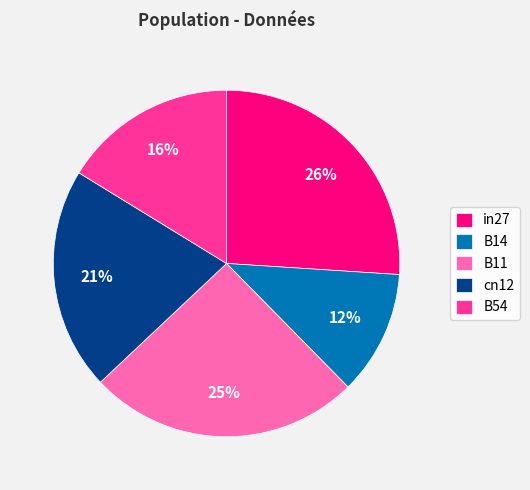

Does any single category account for the majority?

No